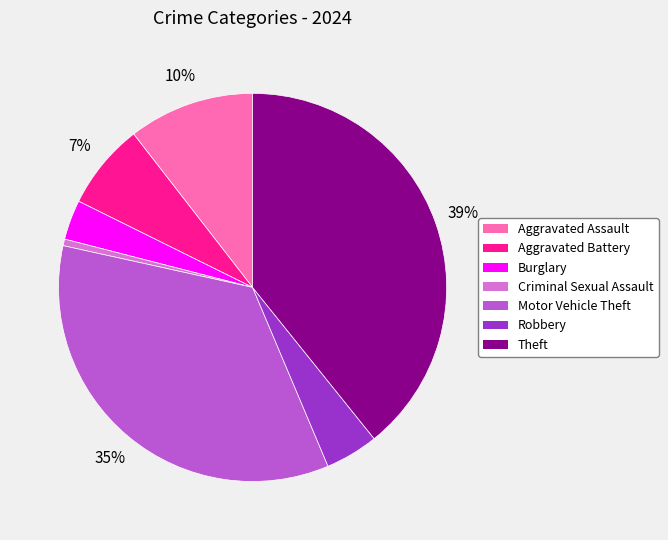

Which slice is the smallest?

Criminal Sexual Assault